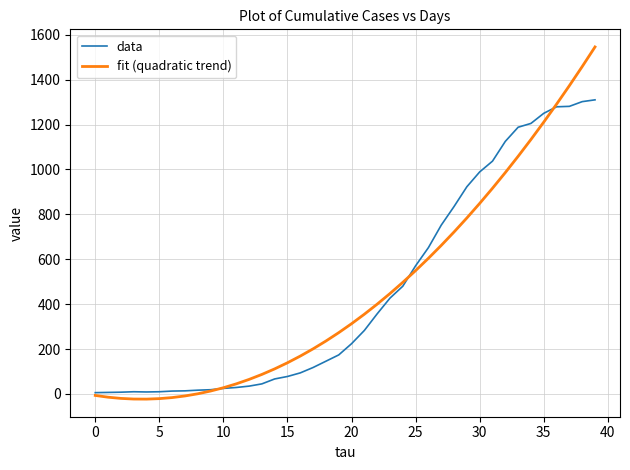

Rank the series by their maximum value, from highest to lowest.

fit (quadratic trend), data